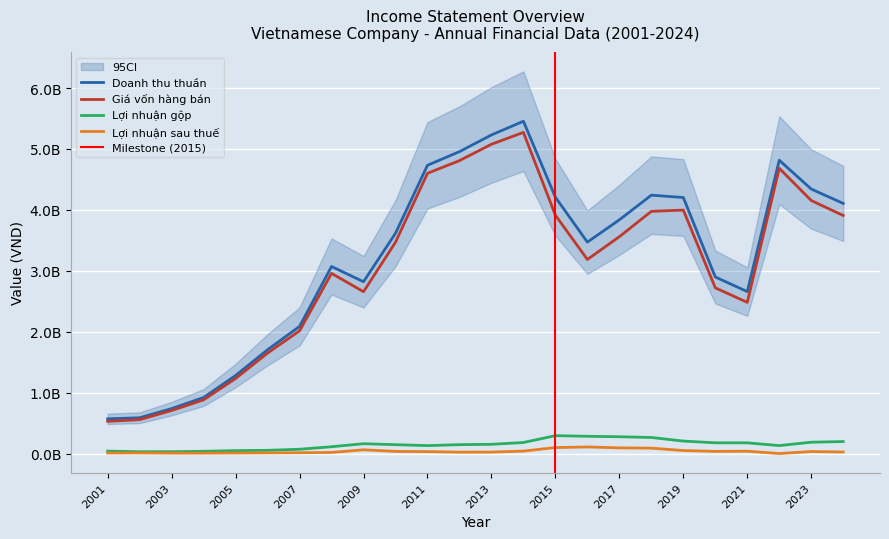

True or false: Giá vốn hàng bán and Lợi nhuận gộp intersect in this chart.

False